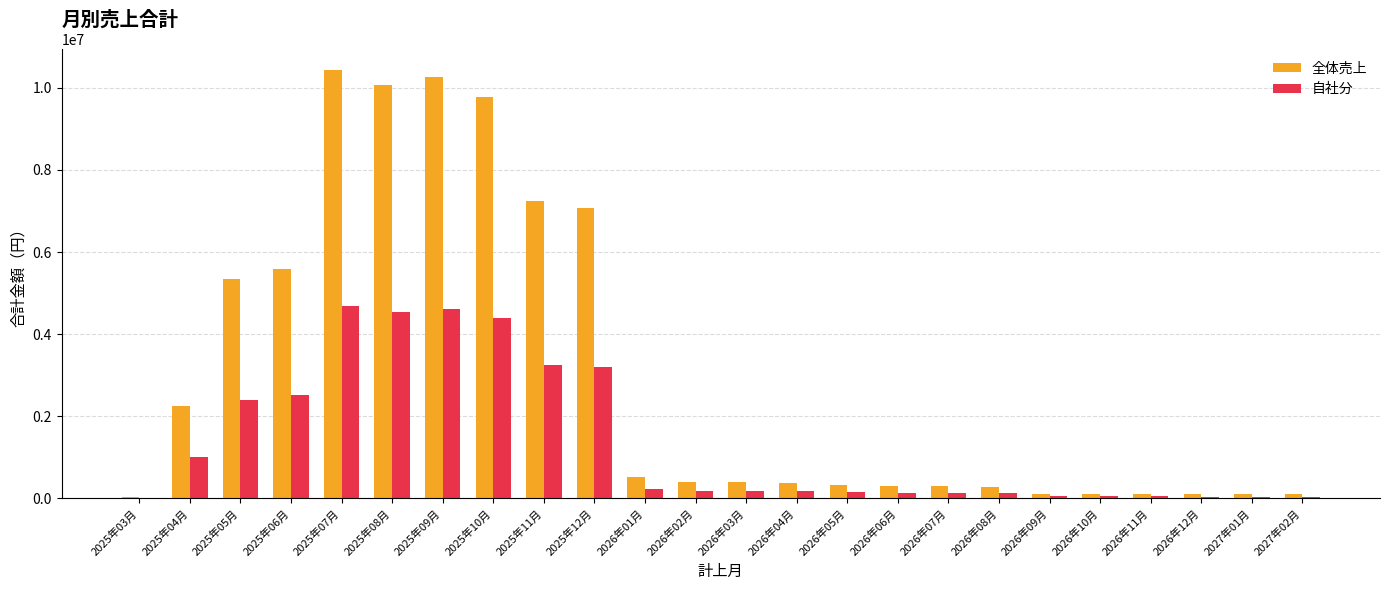

What is the maximum value shown in the chart?

10430265